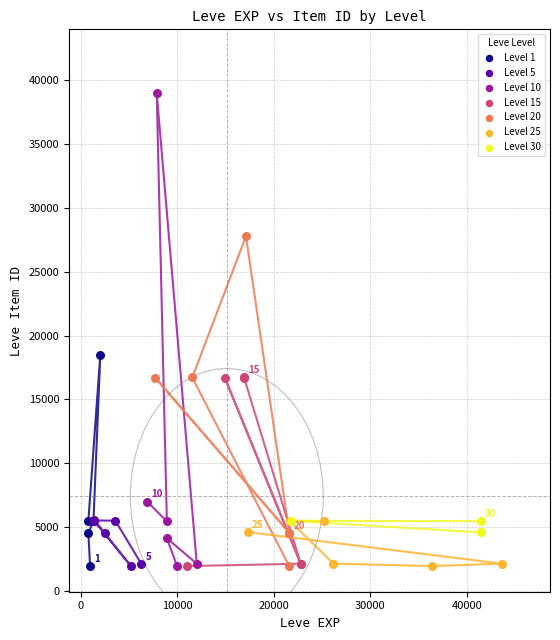

Which series has the widest spread of Y values?

Level 10